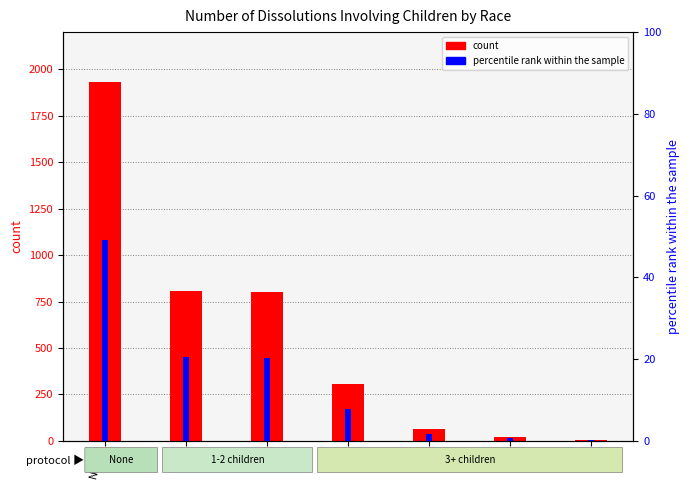

What is the total value across all series at 4?

67.7